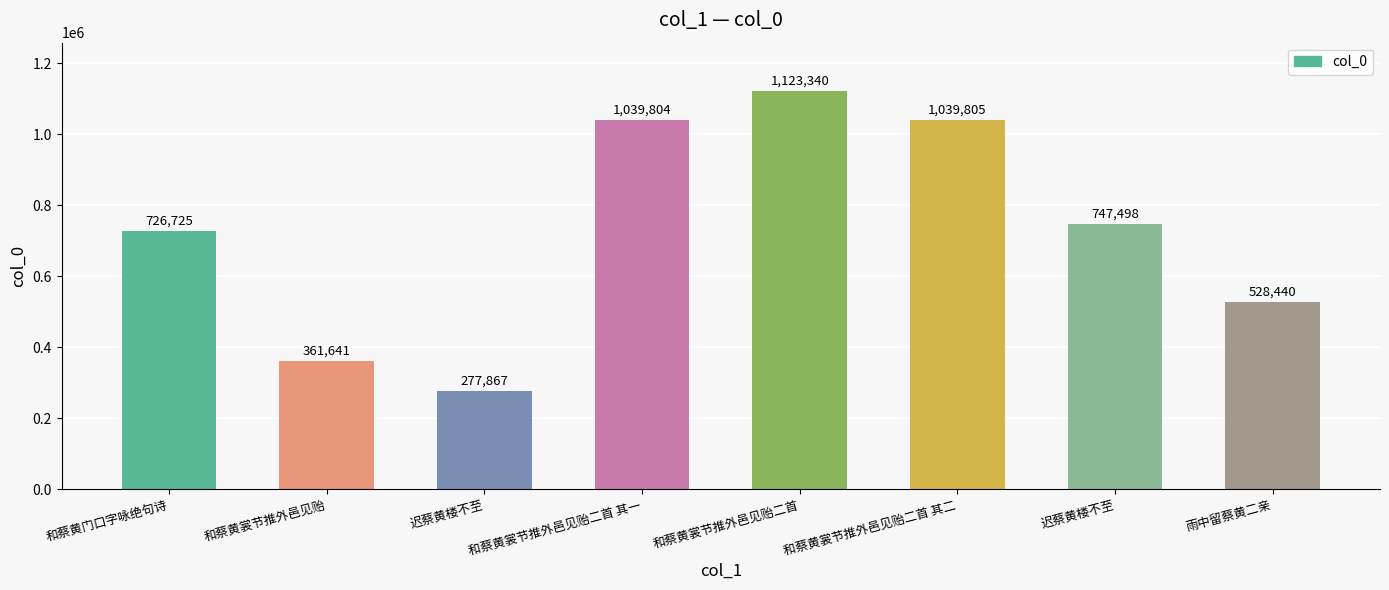

What is the maximum value shown in the chart?

1123340